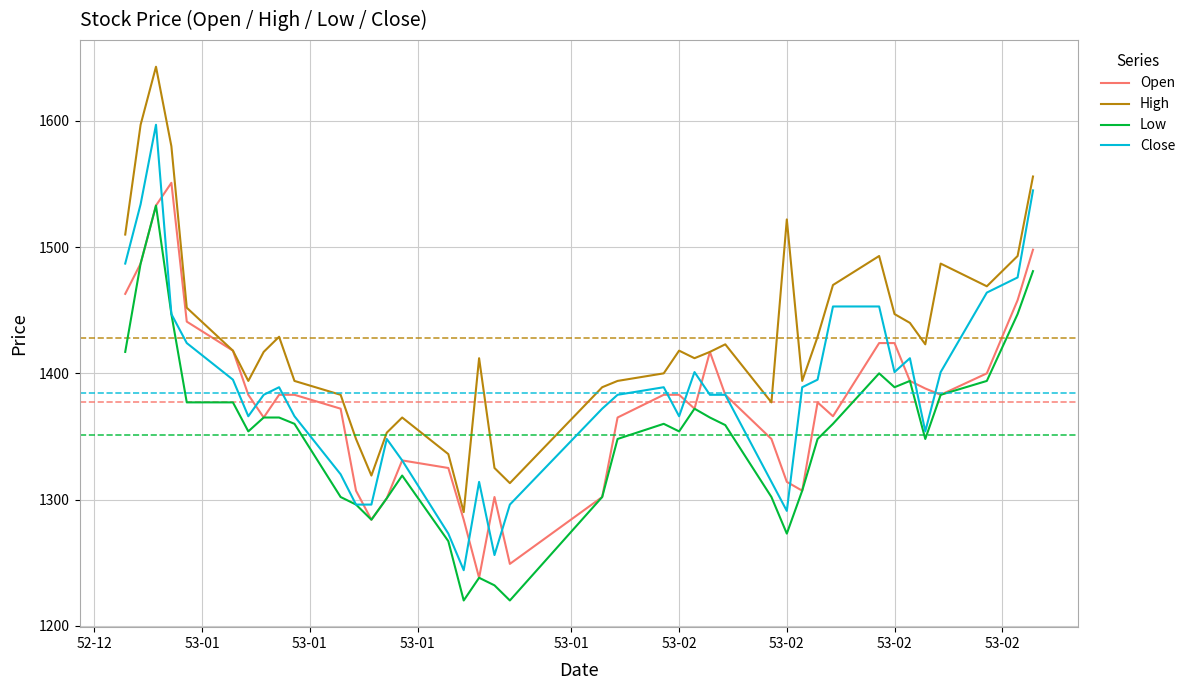

What is the average value of the Close series?

1385